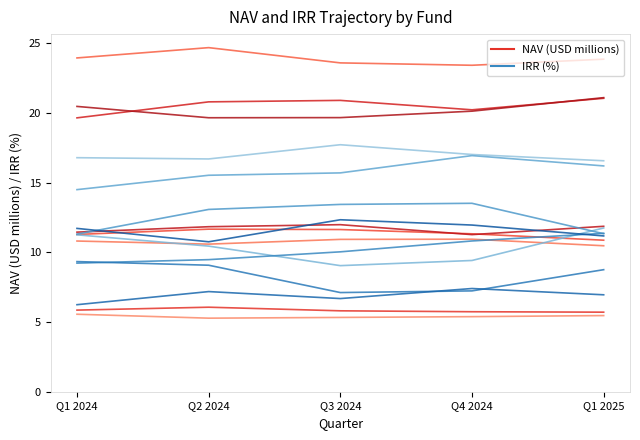

At which label is NAV FND-2001 closest to 5?

Q2 2024